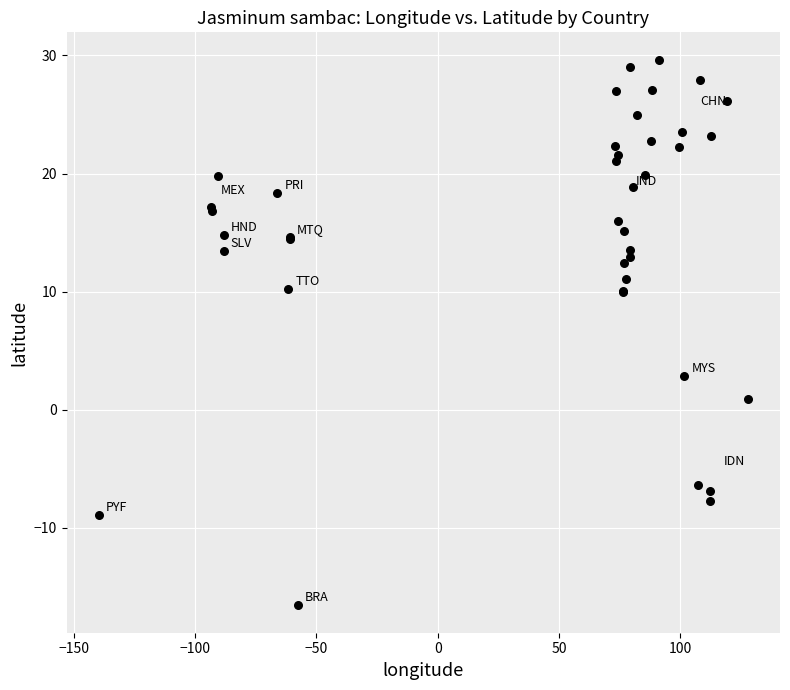

What Y value in the scatter plot is closest to 6?

2.8